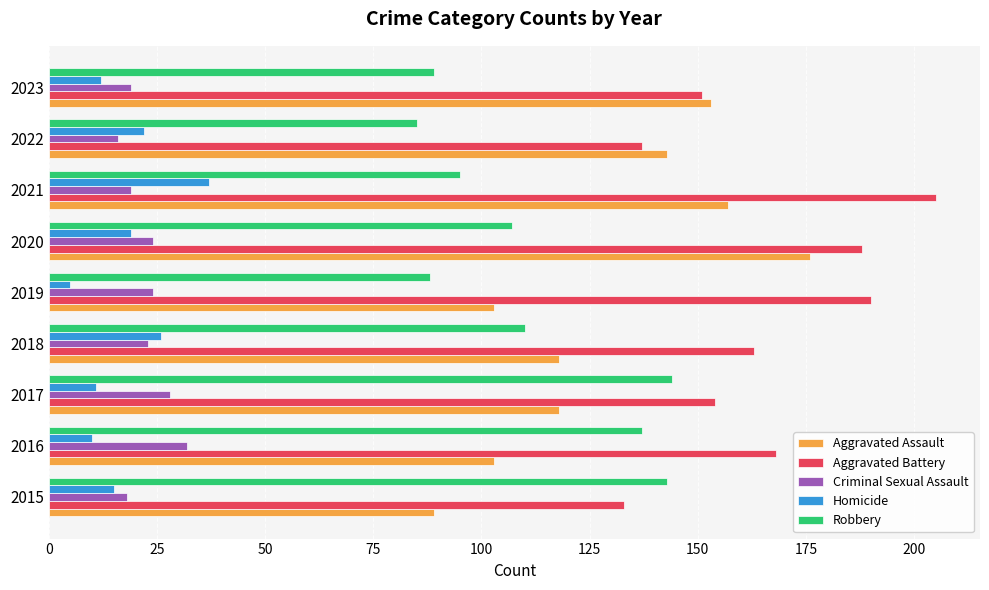

What is the sum of all Robbery values?

998